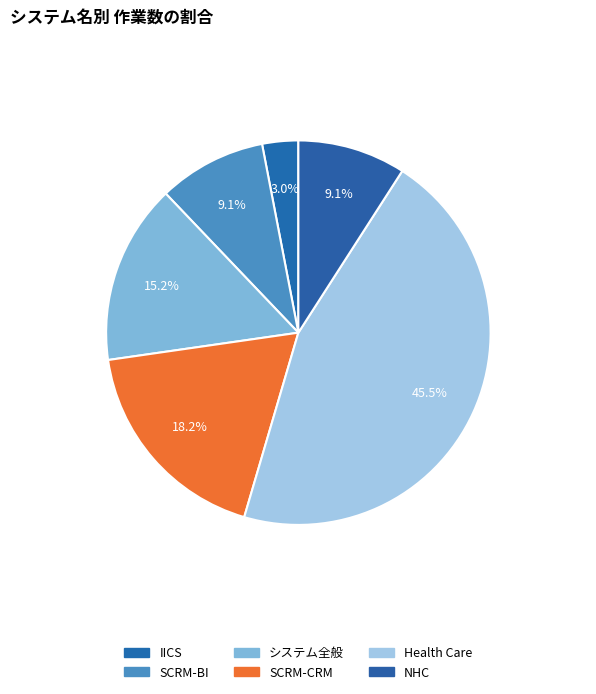

Does システム全般 account for over 50% of the chart?

No